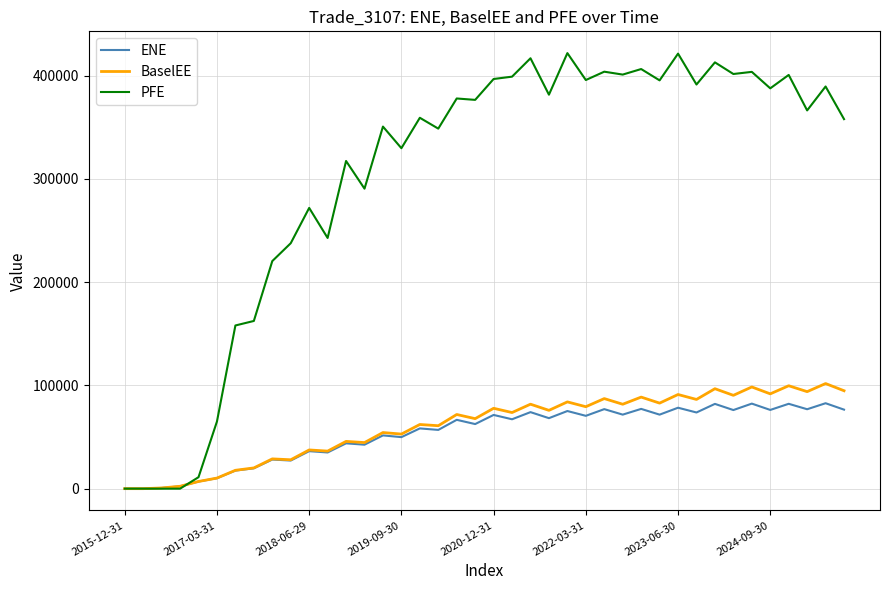

What is the highest value of the ENE series?

82738.6